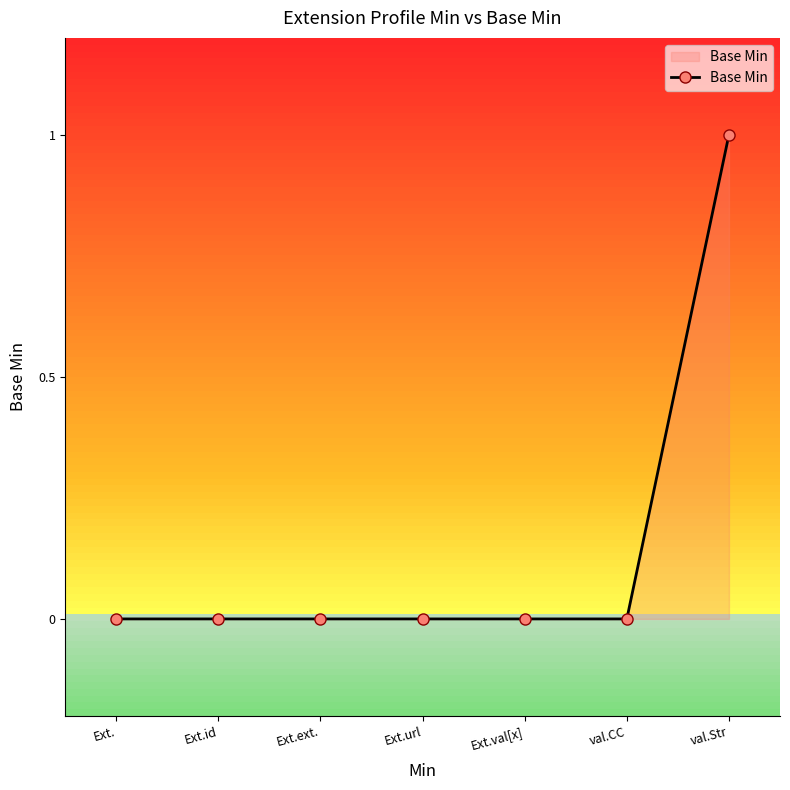

The value at Ext.id is 0. True or false?

True